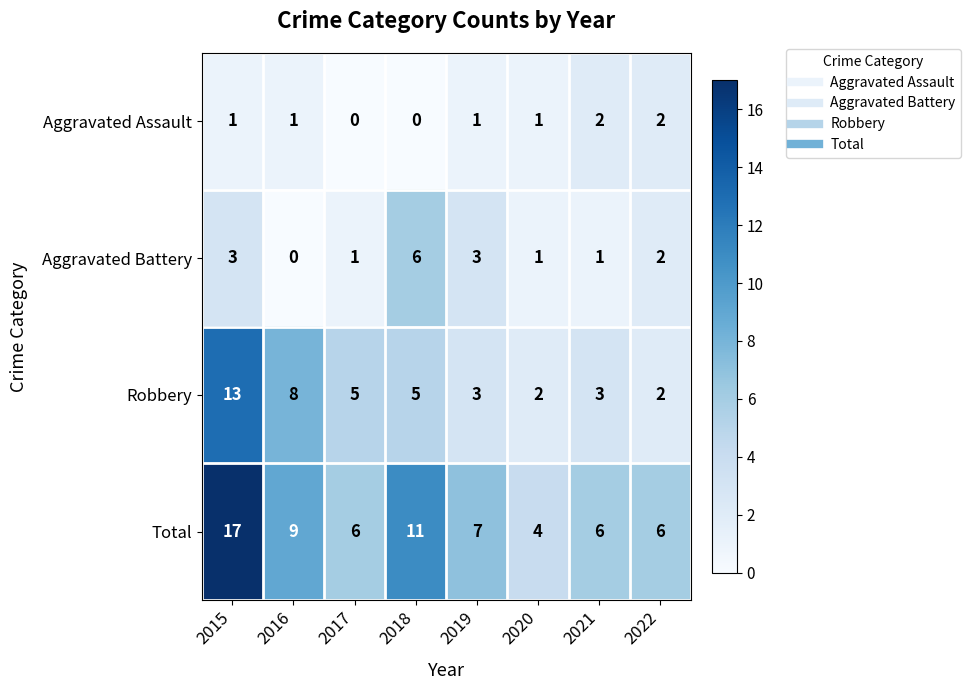

How many series are shown in this chart?

4